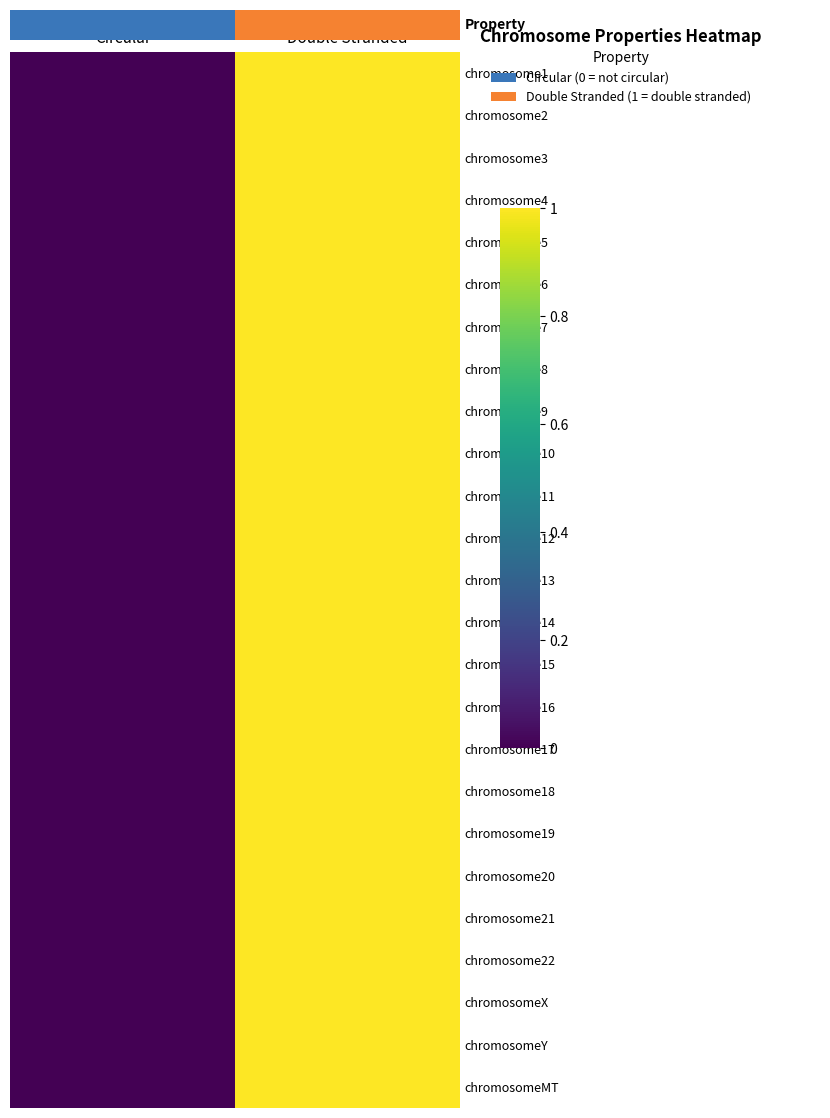

What is the greatest value displayed?

1